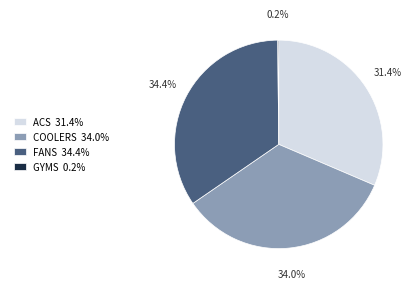

Does any single category account for the majority?

No